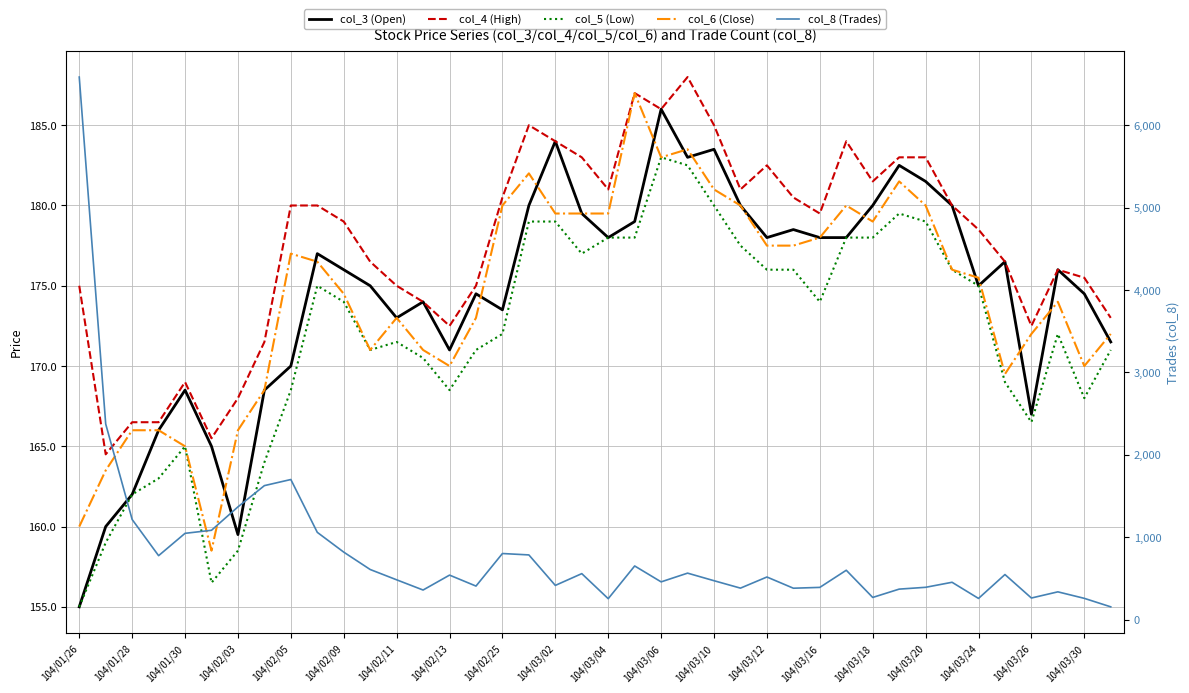

Reading left to right, transcribe all the data shown in this chart.

col_3 (Open): 155.0	160.0	162.0	166.0	168.5	165.0	159.5	168.5	170.0	177.0	176.0	175.0	173.0	174.0	171.0	174.5	173.5	180.0	184.0	179.5	178.0	179.0	186.0	183.0	183.5	180.0	178.0	178.5	178.0	178.0	180.0	182.5	181.5	180.0	175.0	176.5	167.0	176.0	174.5	171.5
col_4 (High): 175.0	164.5	166.5	166.5	169.0	165.5	168.0	171.5	180.0	180.0	179.0	176.5	175.0	174.0	172.5	175.0	180.5	185.0	184.0	183.0	181.0	187.0	186.0	188.0	185.0	181.0	182.5	180.5	179.5	184.0	181.5	183.0	183.0	180.0	178.5	176.5	172.5	176.0	175.5	173.0
col_5 (Low): 155.0	159.0	162.0	163.0	165.0	156.5	158.5	164.0	168.5	175.0	174.0	171.0	171.5	170.5	168.5	171.0	172.0	179.0	179.0	177.0	178.0	178.0	183.0	182.5	180.0	177.5	176.0	176.0	174.0	178.0	178.0	179.5	179.0	176.0	175.0	169.0	166.5	172.0	168.0	171.0
col_6 (Close): 160.0	163.5	166.0	166.0	165.0	158.5	166.0	168.5	177.0	176.5	174.5	171.0	173.0	171.0	170.0	173.0	180.0	182.0	179.5	179.5	179.5	187.0	183.0	183.5	181.0	180.0	177.5	177.5	178.0	180.0	179.0	181.5	180.0	176.0	175.5	169.5	172.0	174.0	170.0	172.0
col_8 (Trades): 6584.0	2374.0	1215.0	776.0	1047.0	1084.0	1368.0	1626.0	1700.0	1059.0	819.0	608.0	483.0	359.0	540.0	407.0	802.0	785.0	415.0	558.0	254.0	651.0	458.0	564.0	472.0	382.0	517.0	381.0	391.0	599.0	269.0	370.0	392.0	453.0	257.0	547.0	262.0	337.0	258.0	155.0